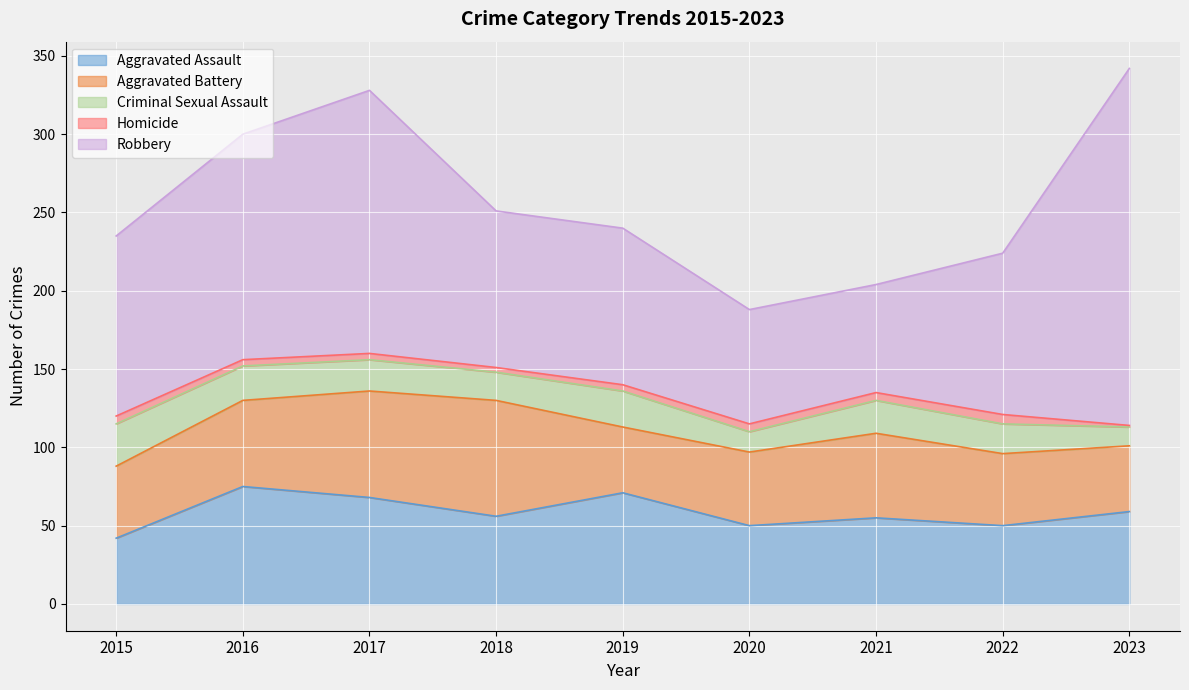

What is the sum of the Aggravated Assault values at 2017 and 2020?

118